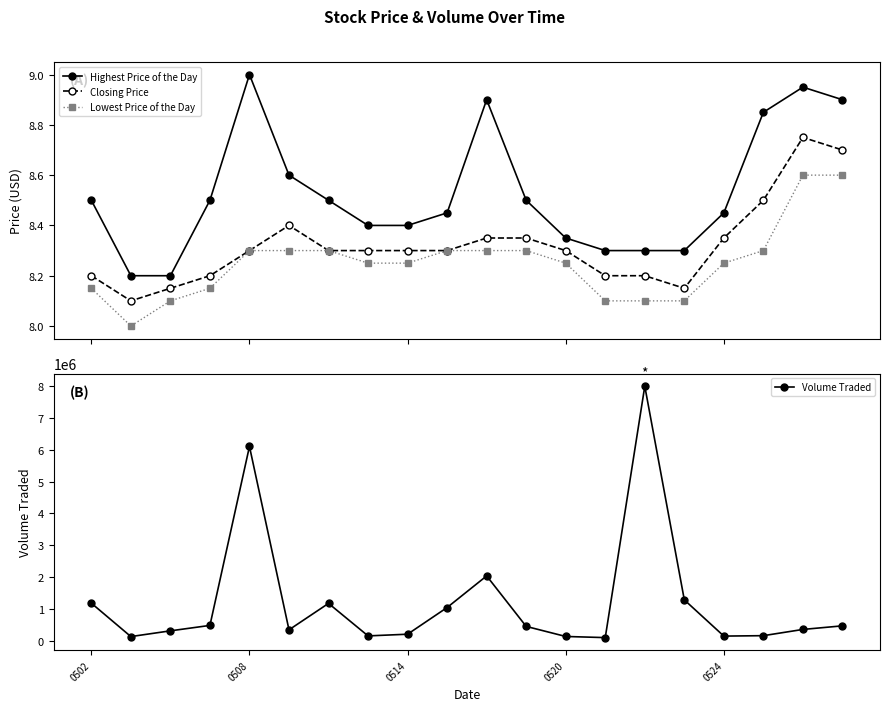

Rank the series at 14 from highest to lowest value.

Volume Traded, Highest Price of the Day, Closing Price, Lowest Price of the Day